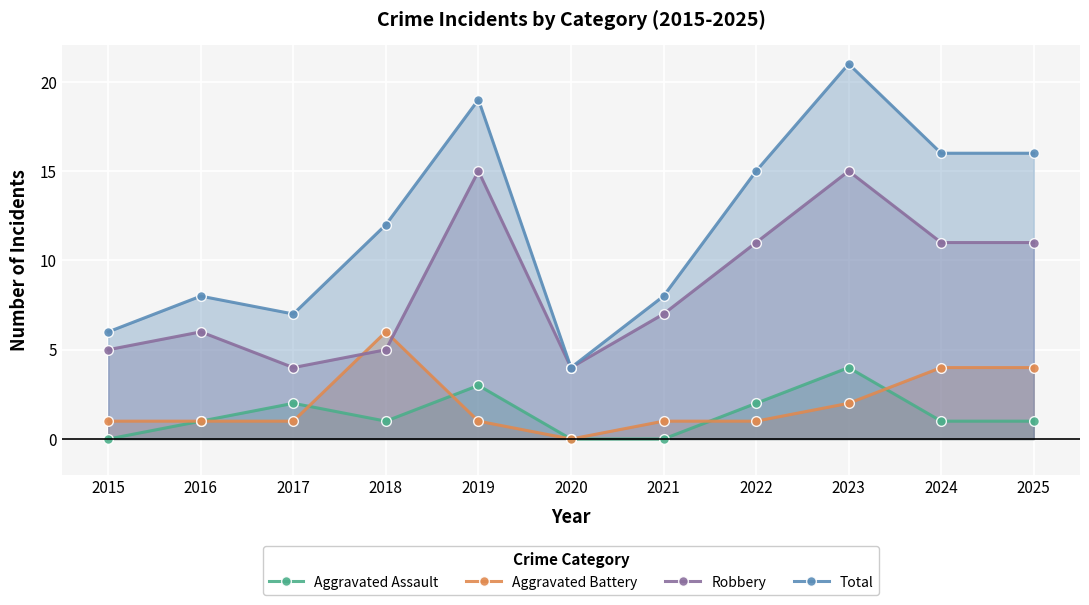

What is the difference between the Total values at 2019 and 2020?

15